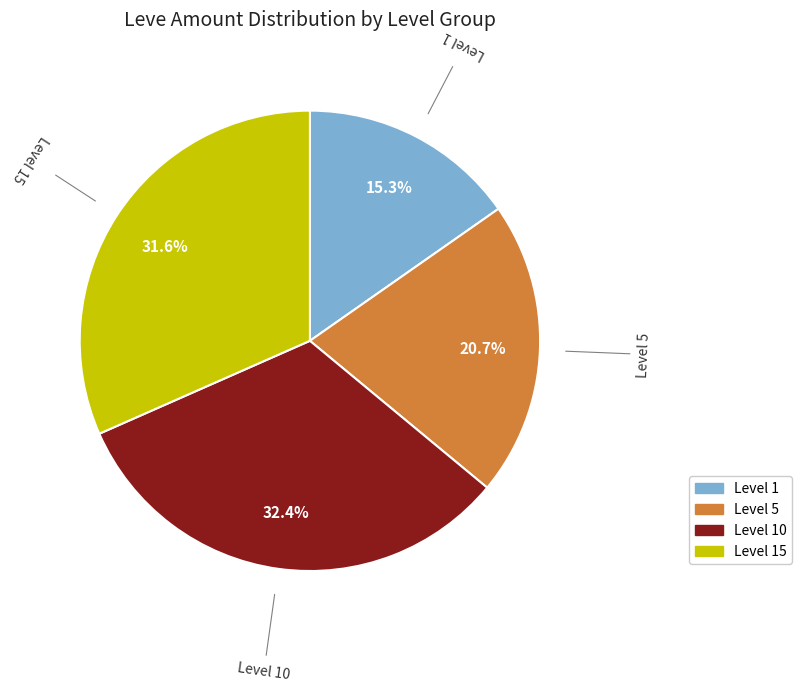

To the nearest percent, what is the difference between the largest and smallest slice percentages?

17%